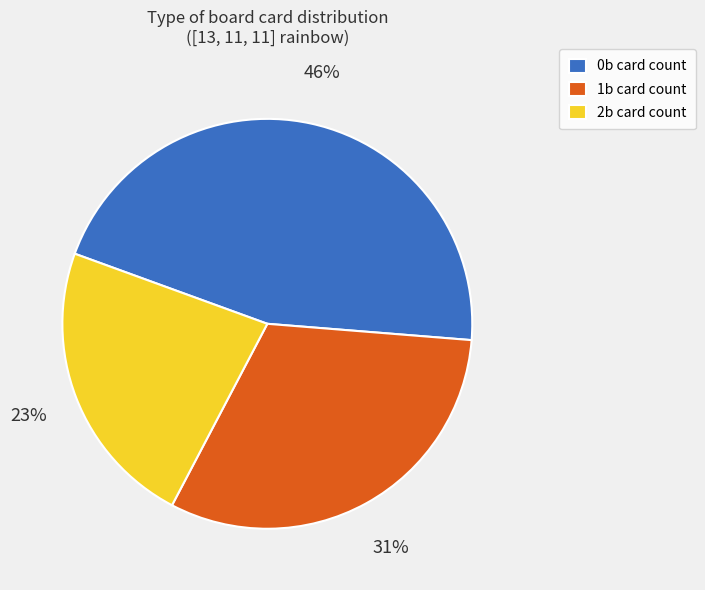

To the nearest percent, what portion does 1b represent?

31%